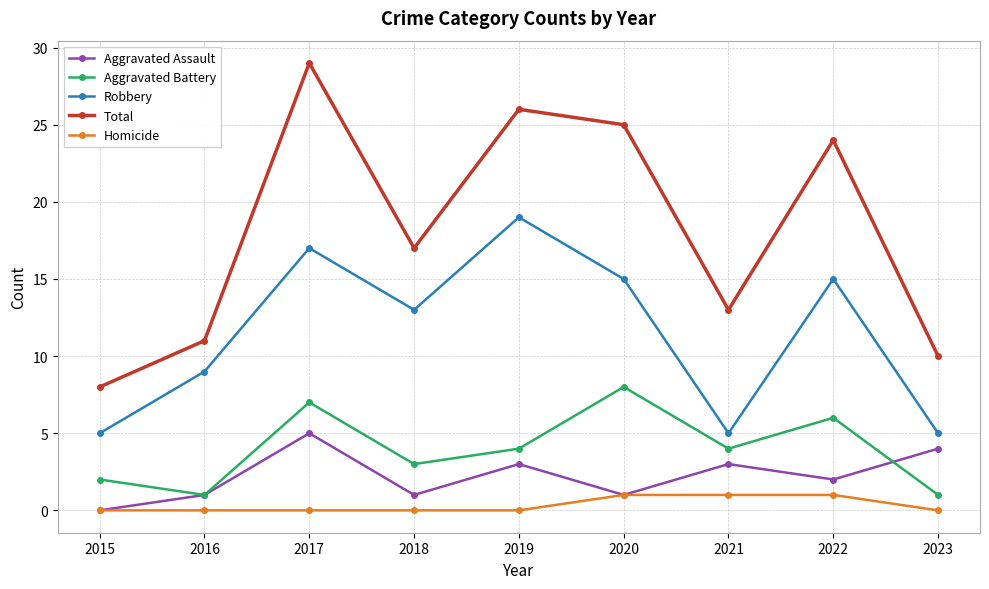

How many lines are shown in the chart?

5